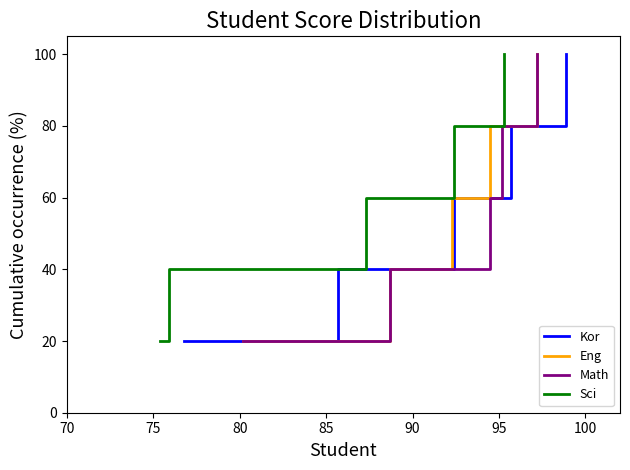

True or false: Kor has more than 2 interior local peaks.

False